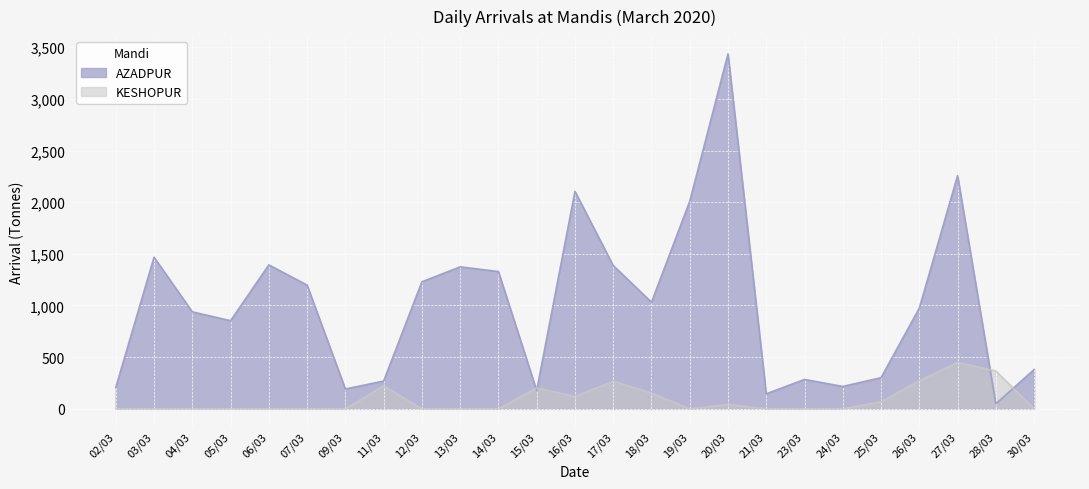

True or false: KESHOPUR has a value of 42.9 at 20/03.

True